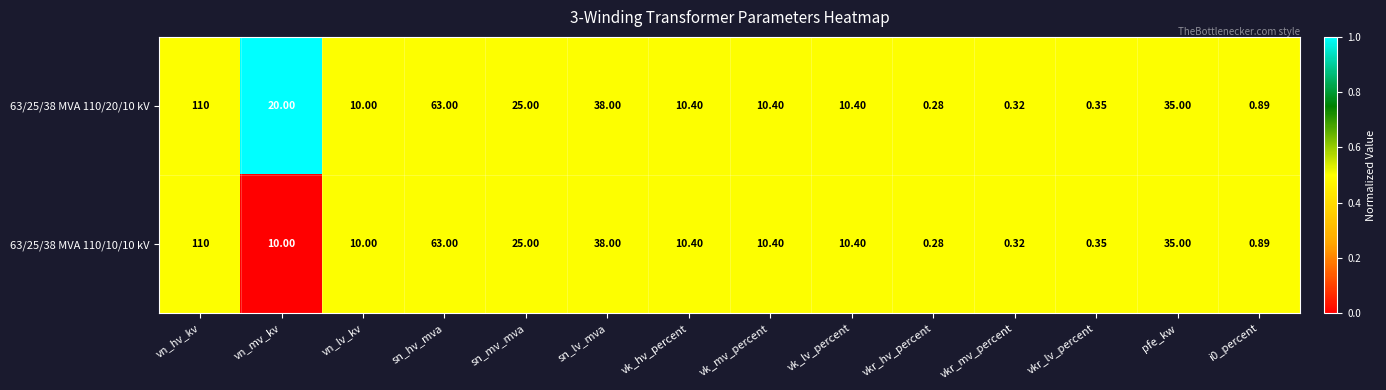

At which category is the sum across all series the highest?

vn_hv_kv